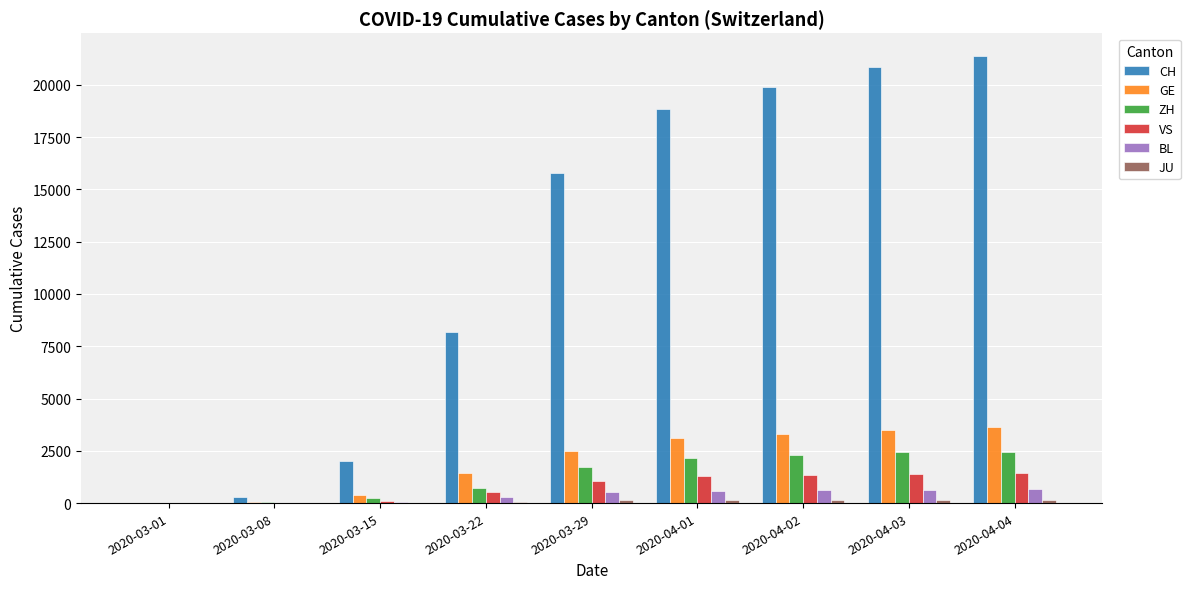

How many groups of bars are there?

9